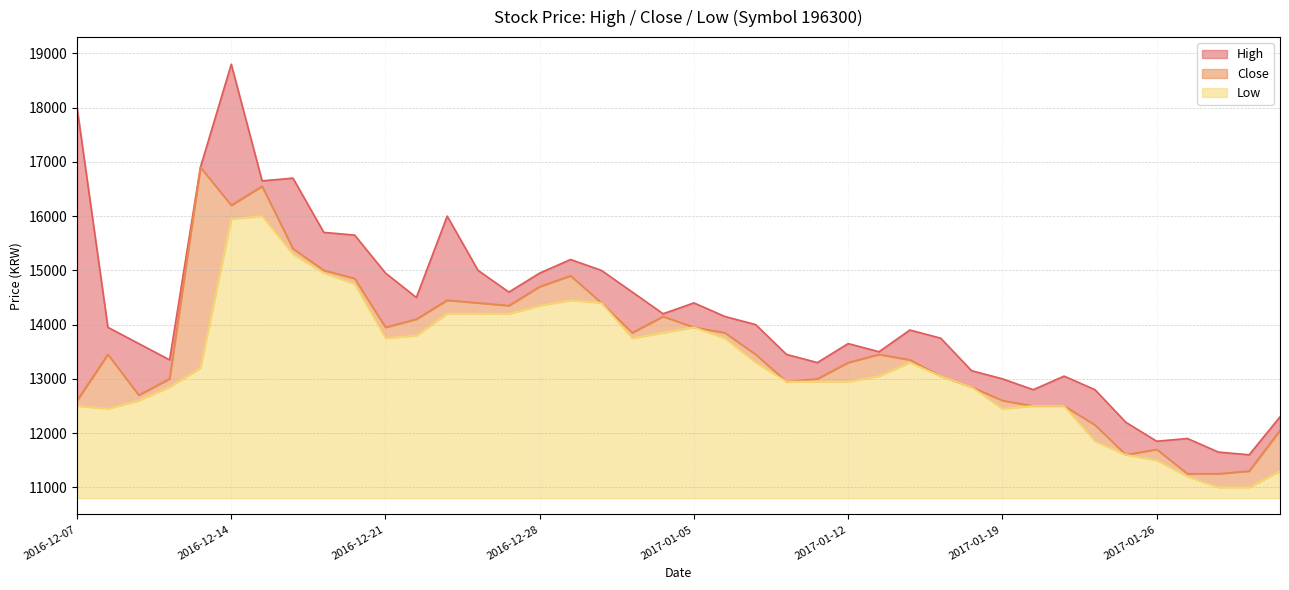

What is the label of the 24th point from the right?

2016-12-29